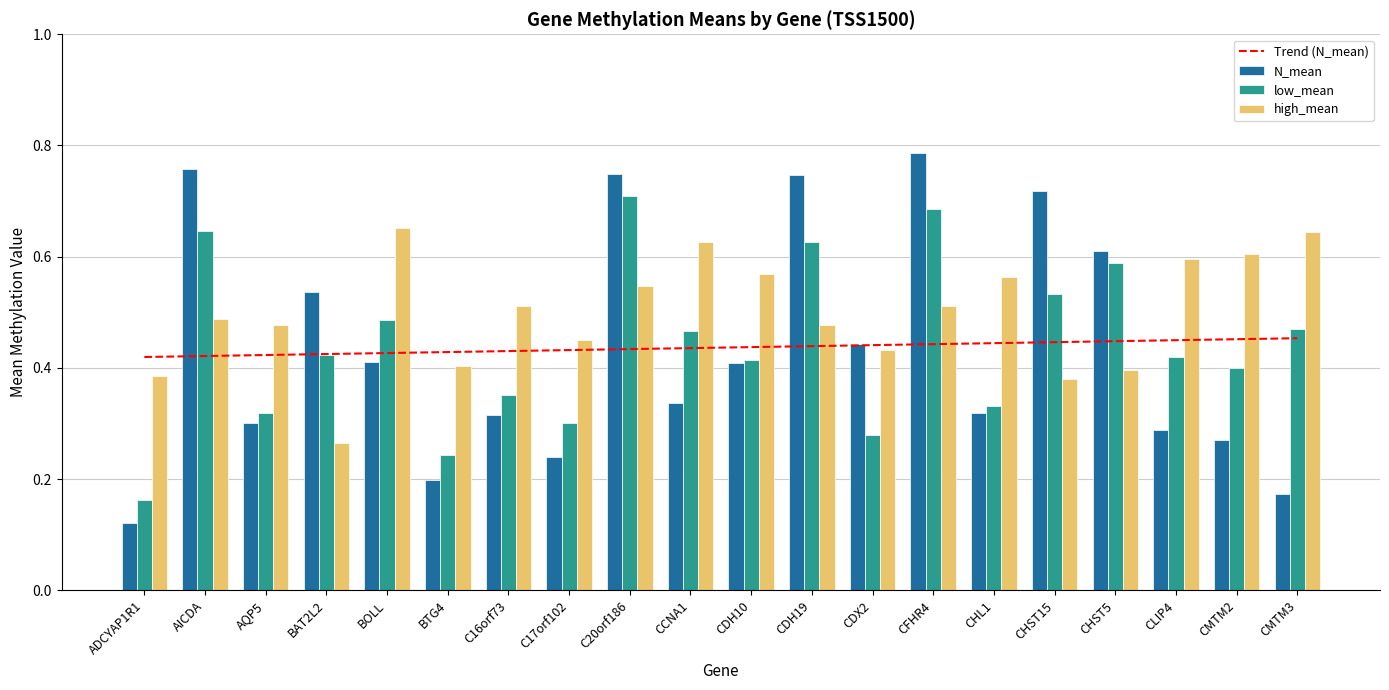

What is the difference between the second highest and minimum values in the high_mean series?

0.4